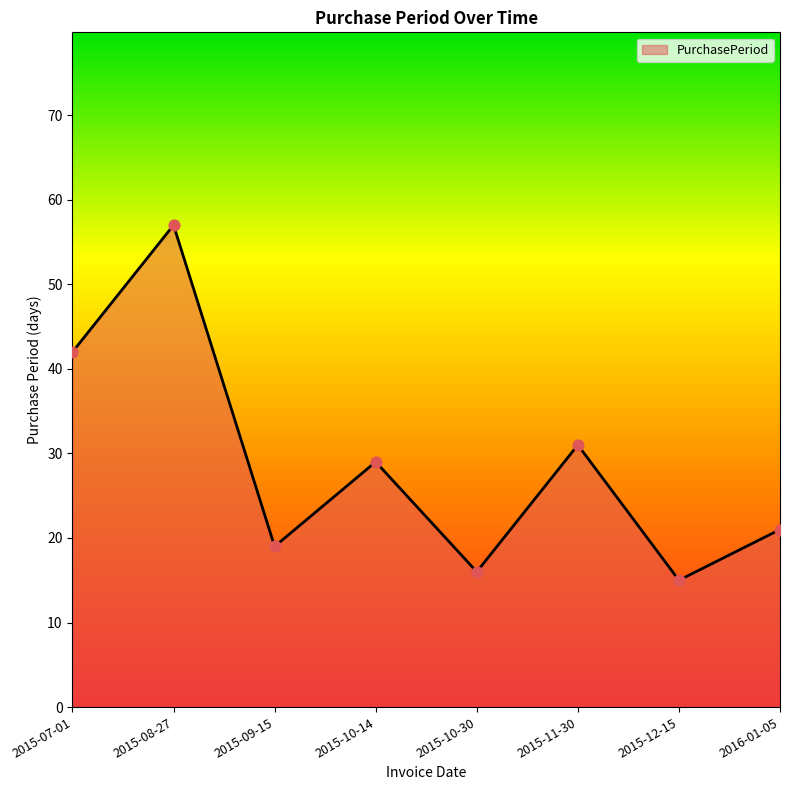

Between 2015-07-01 and 2015-11-30, which is larger?

2015-07-01